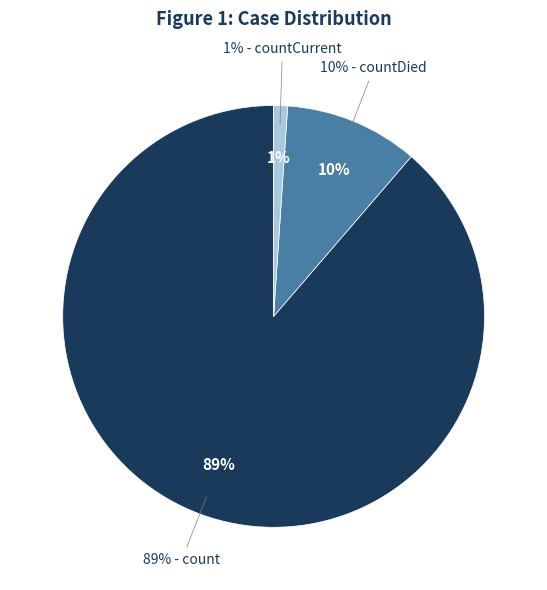

What is the total percentage of count and countDied?

98.9%